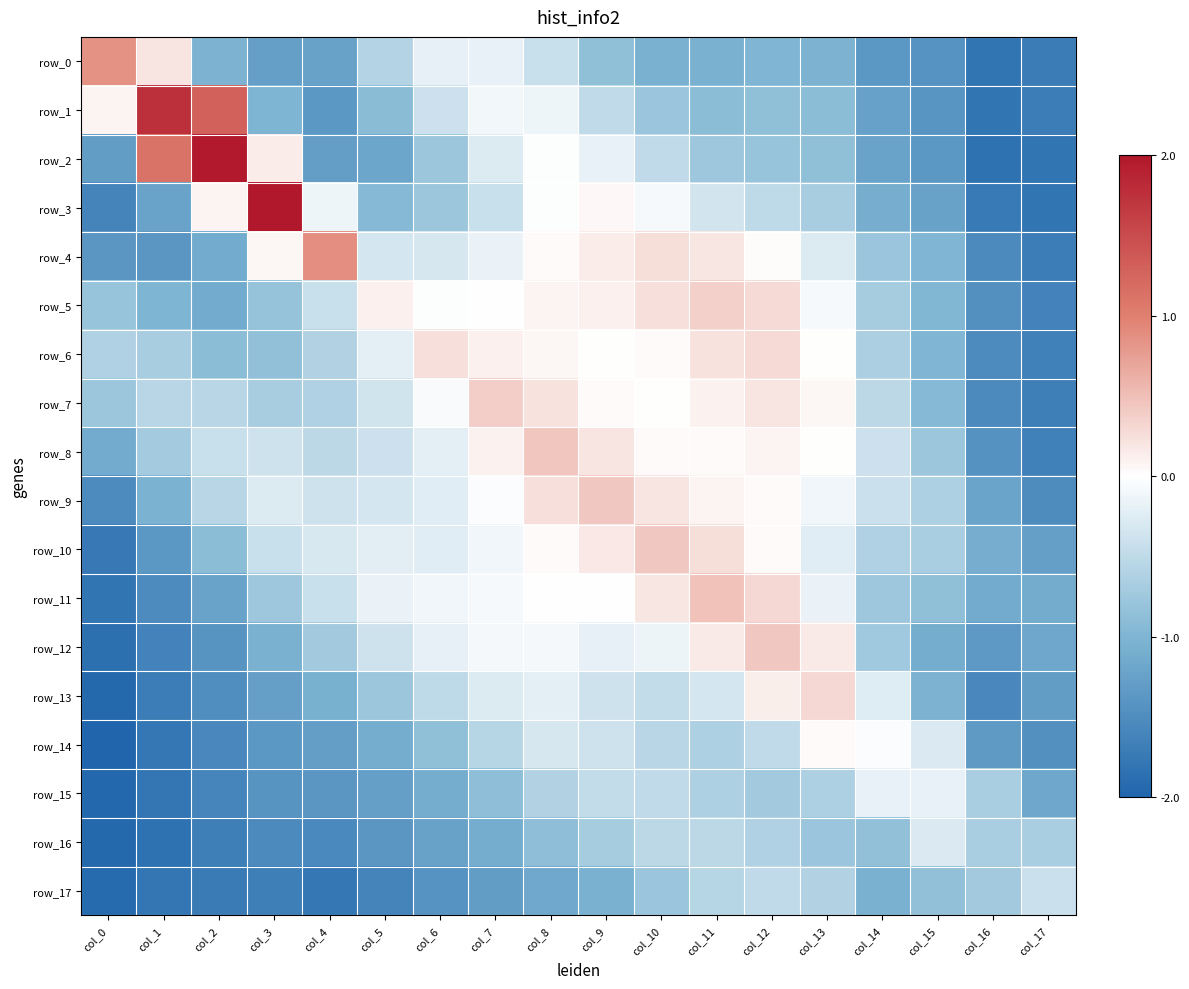

Which series has the widest spread of values?

row_2